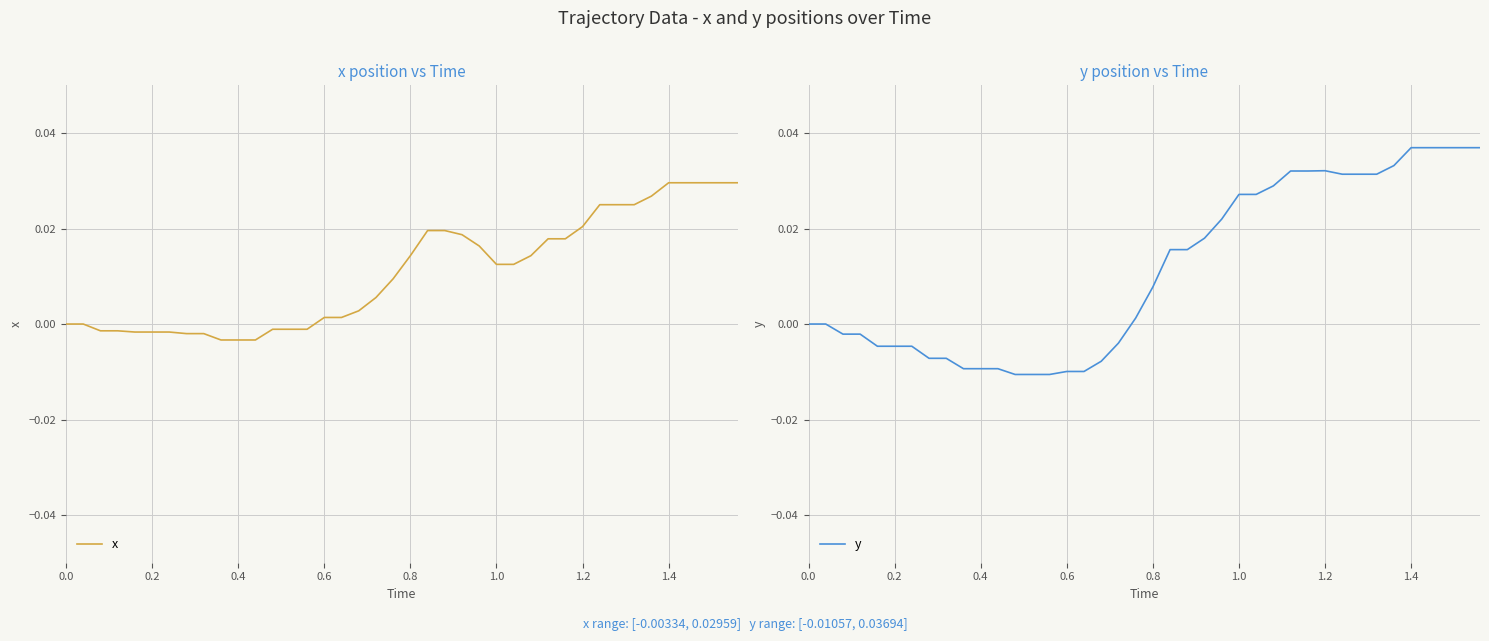

How many values in y are below zero?

17